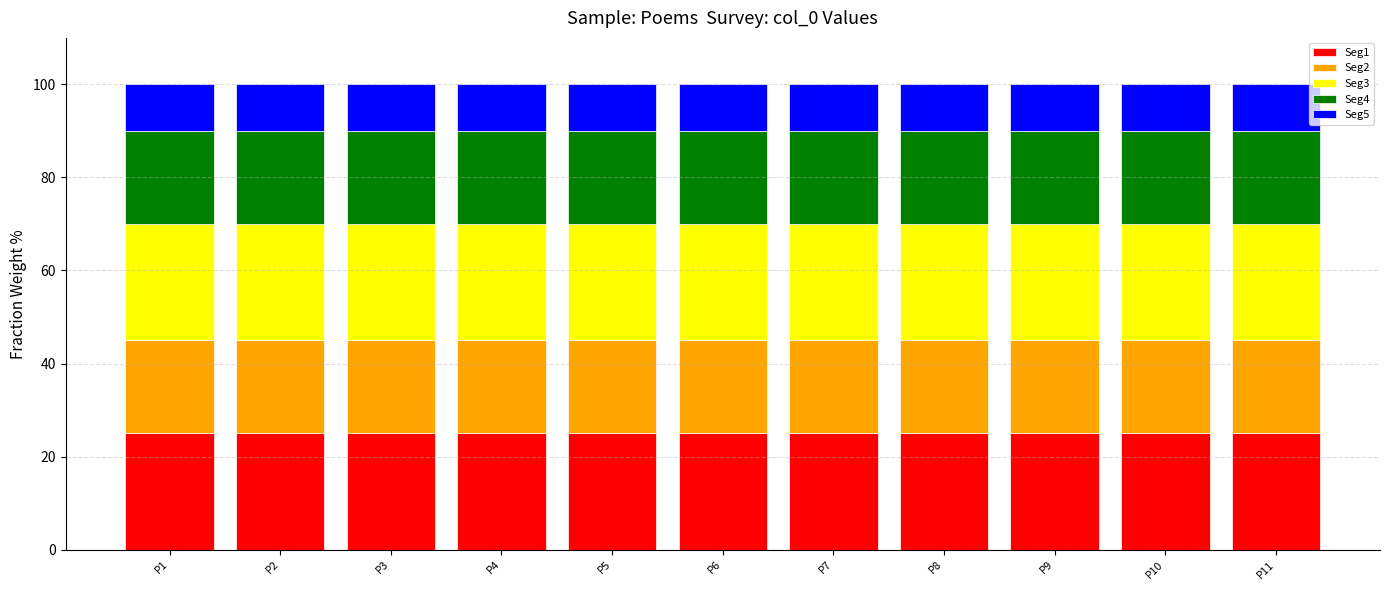

What is the average value of the Seg1 series?

25